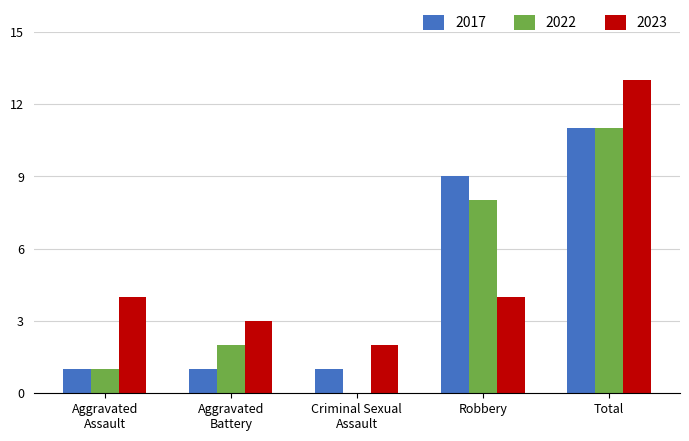

The value of 2017 at Robbery is 9. True or false?

True